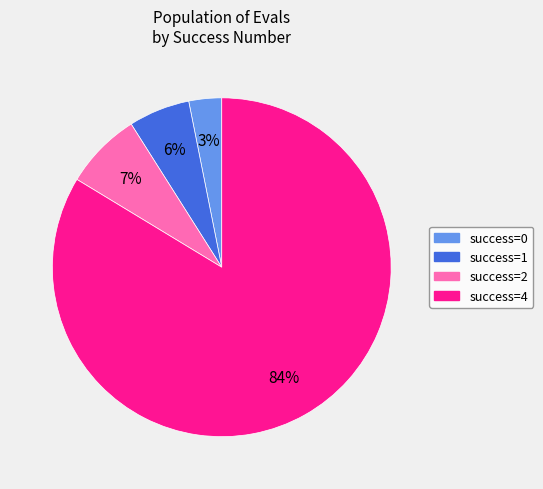

Which category accounts for the majority?

success=4